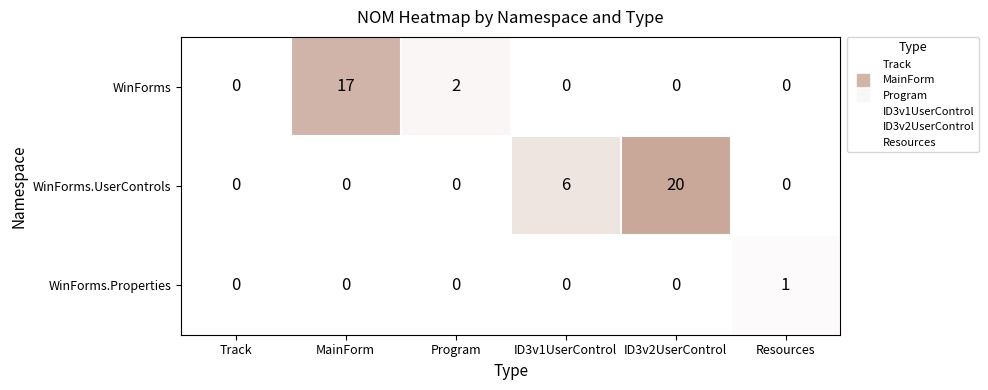

Which series has the widest spread of values?

WinForms.UserControls